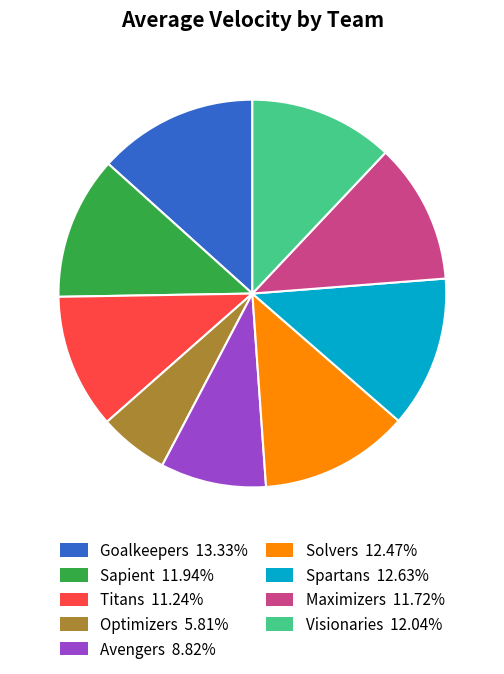

Is there any slice that represents more than half of the pie?

No